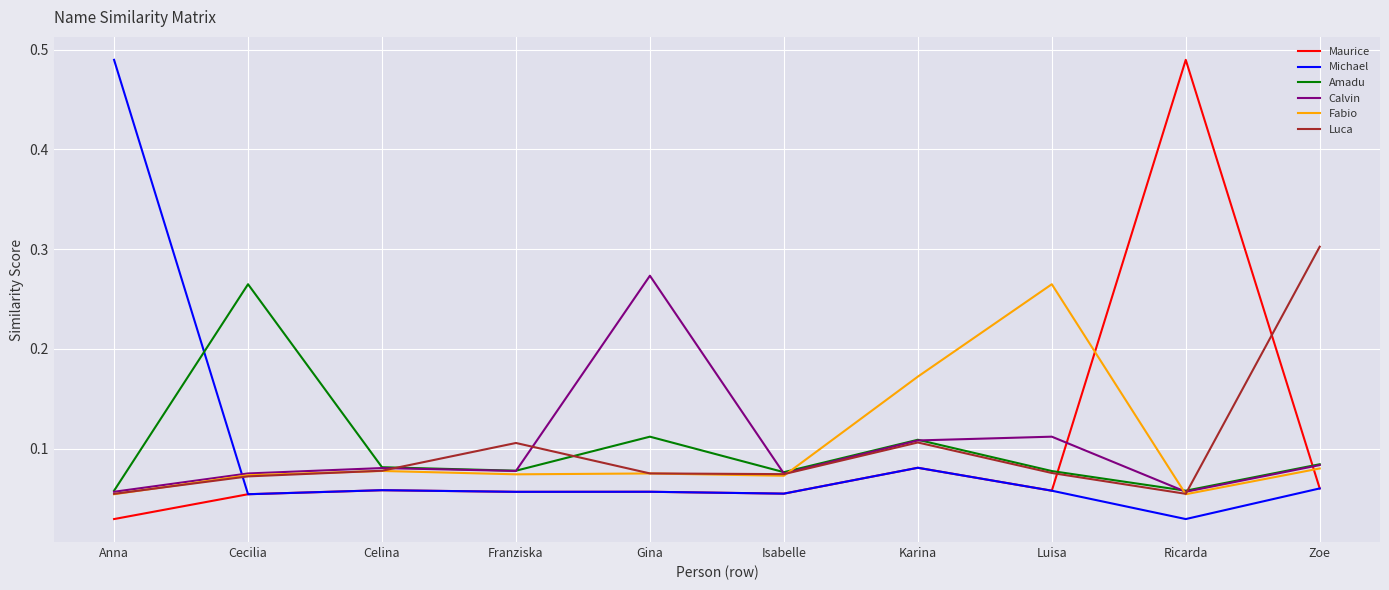

What position from the right is Anna?

10